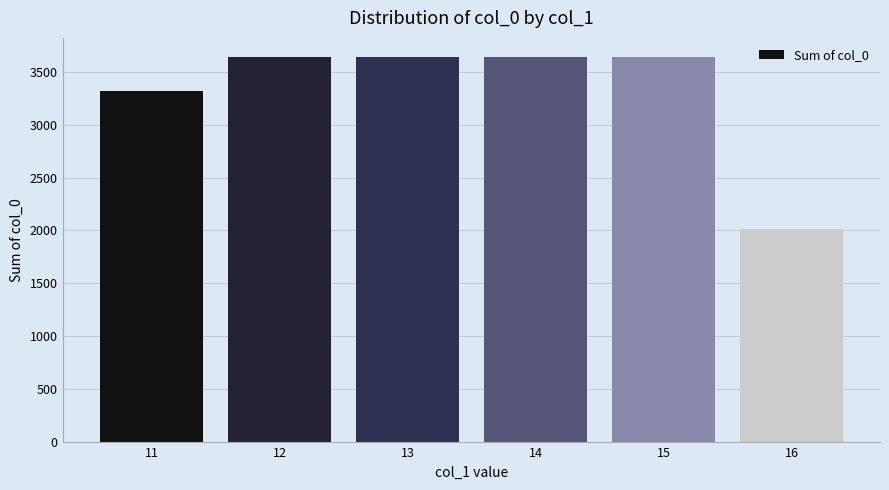

What is the approximate value at 12?

3640